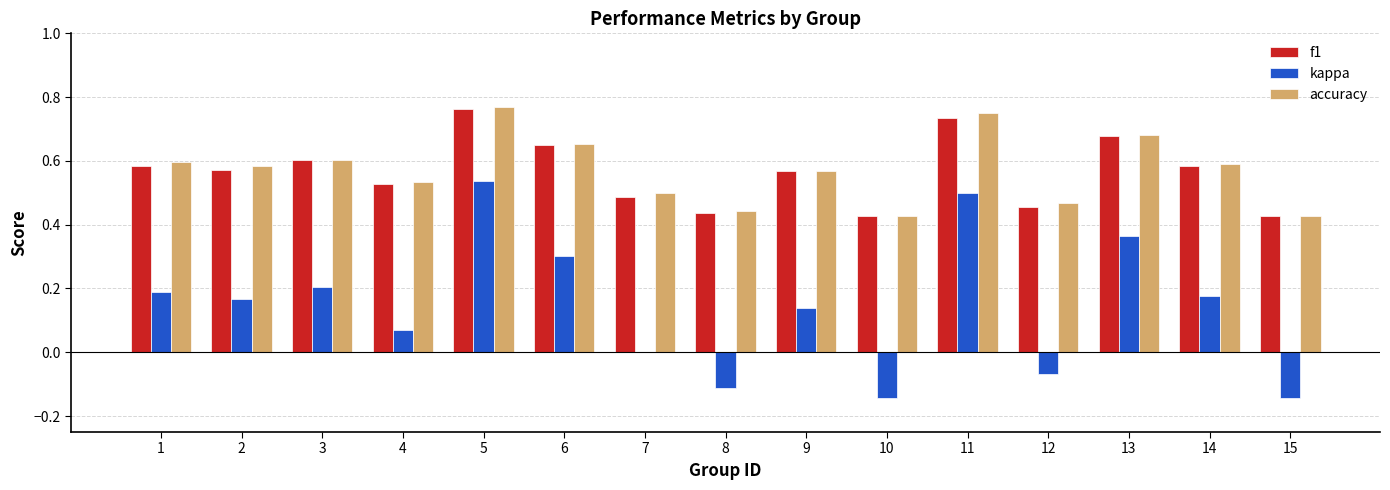

The kappa series shows 0.1 at 14. True or false?

False